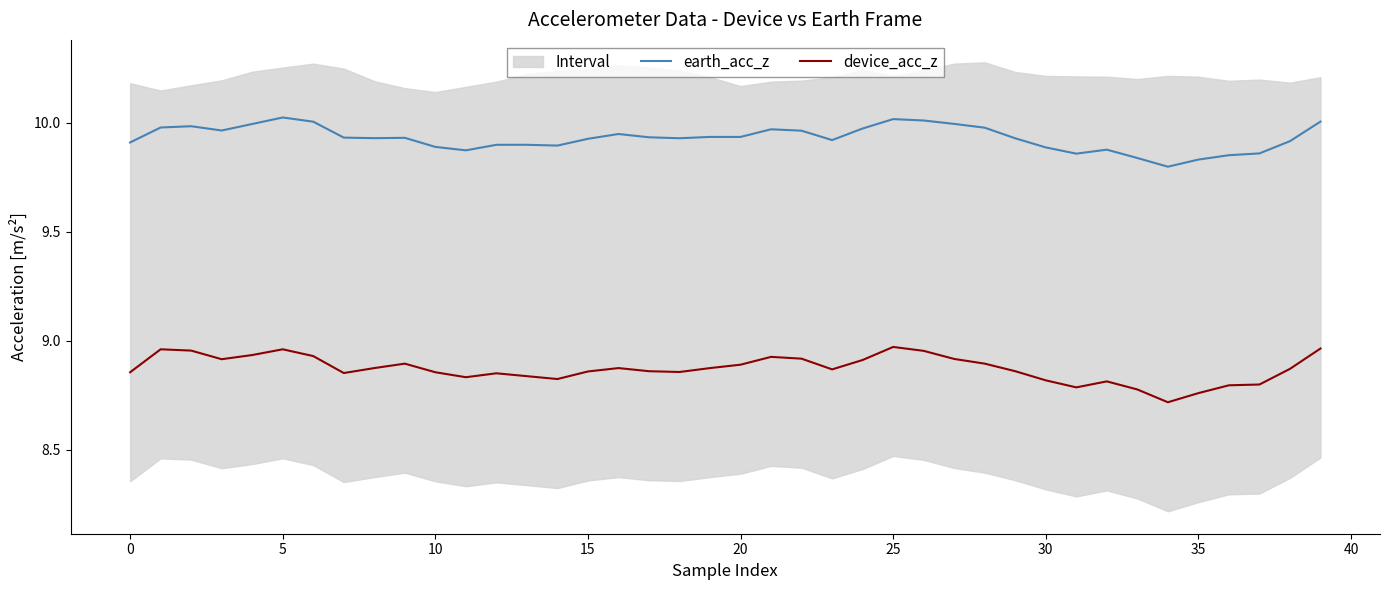

True or false: earth_acc_z and device_acc_z cross at least once.

False